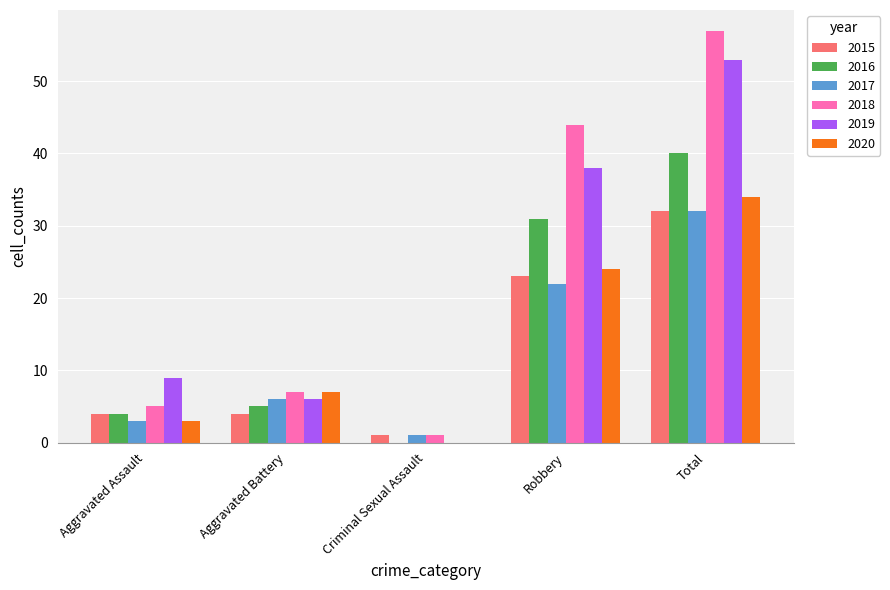

How many distinct data groups are displayed?

6